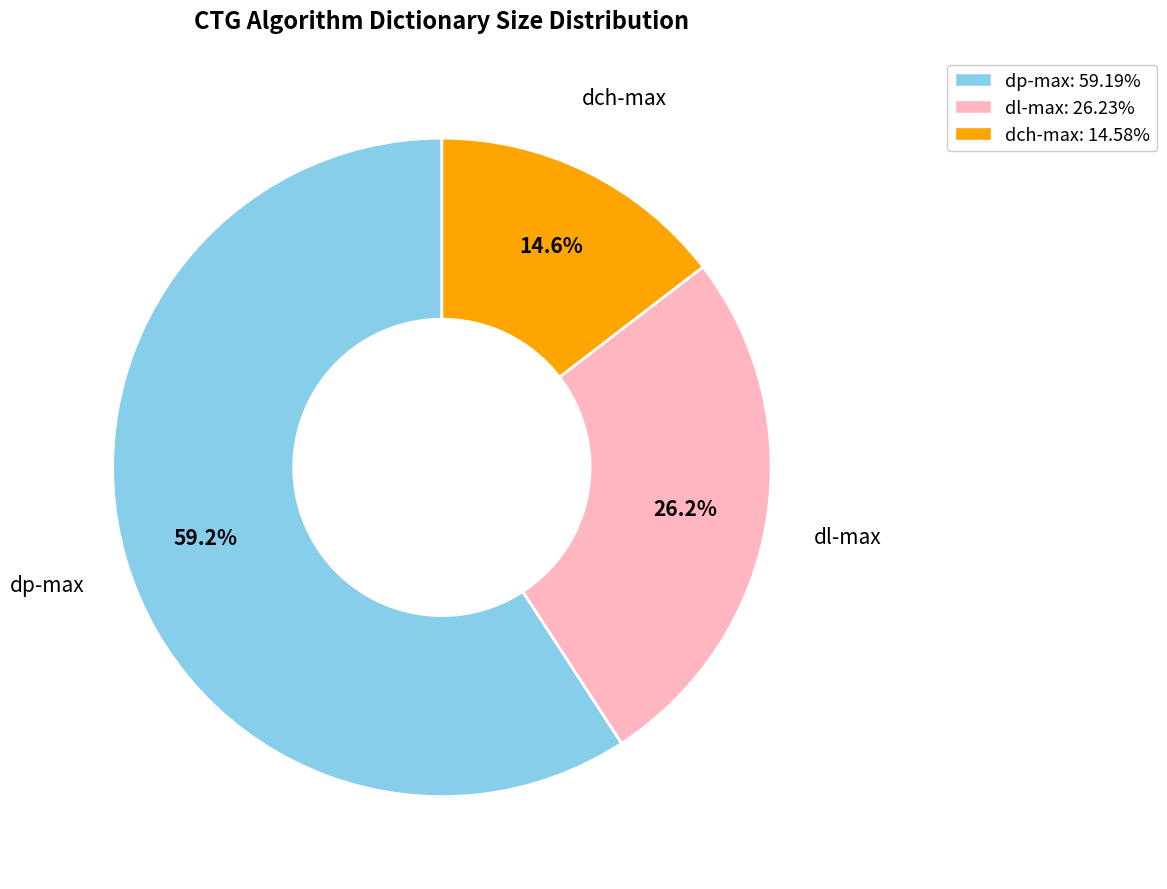

Is there a majority slice in this chart?

Yes